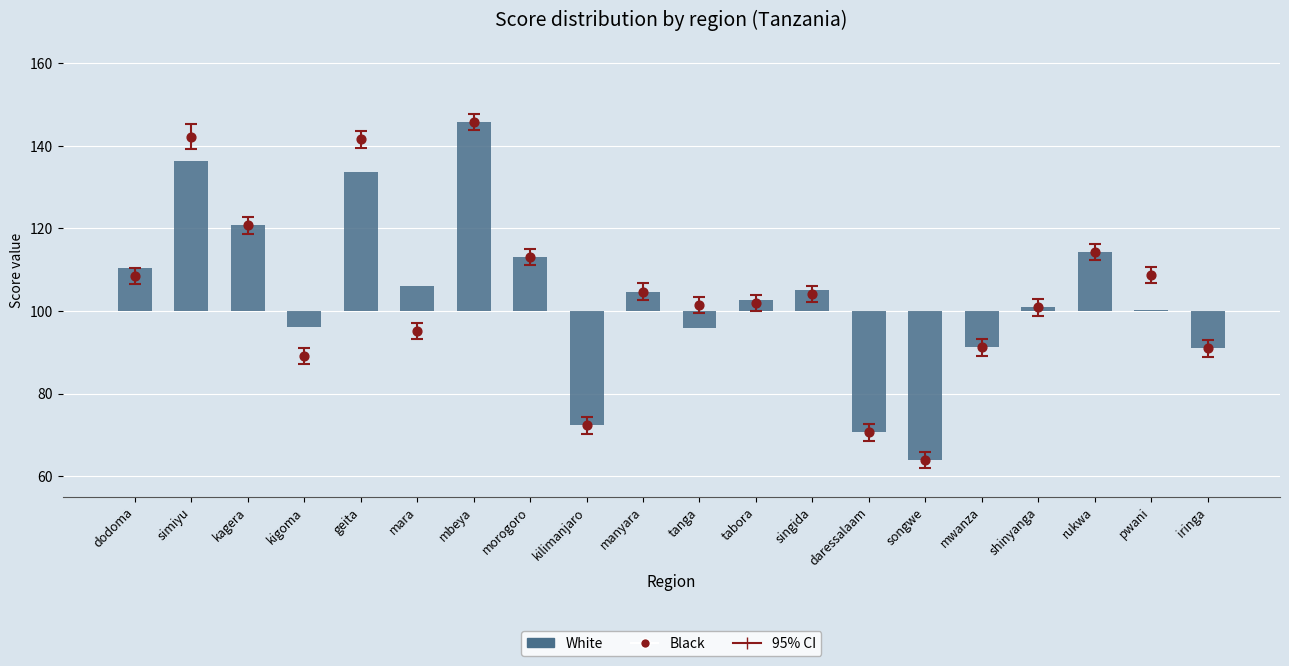

At which category is the sum across all series the highest?

mbeya